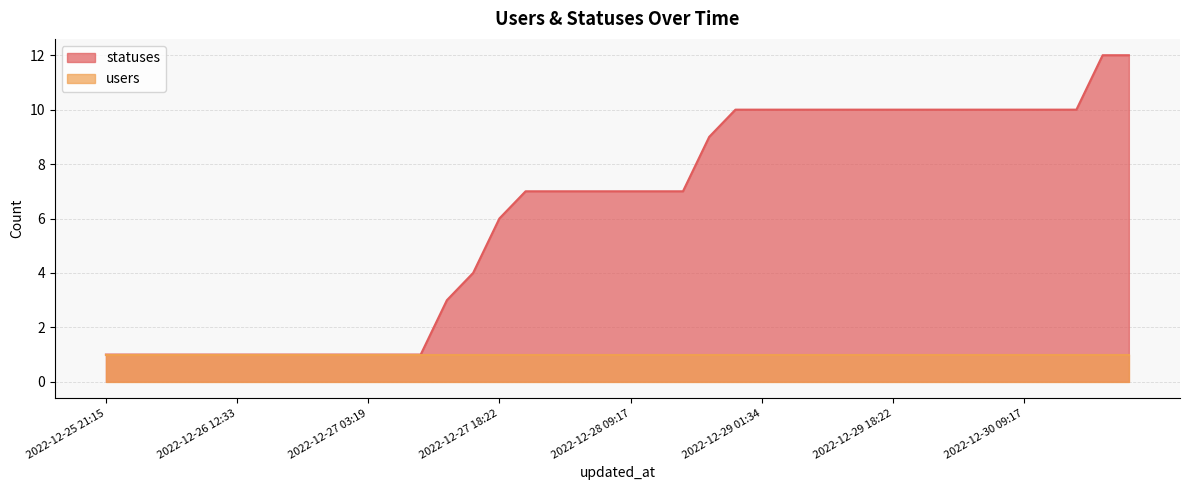

The value at 2022-12-26 03:20 is 0. True or false?

False